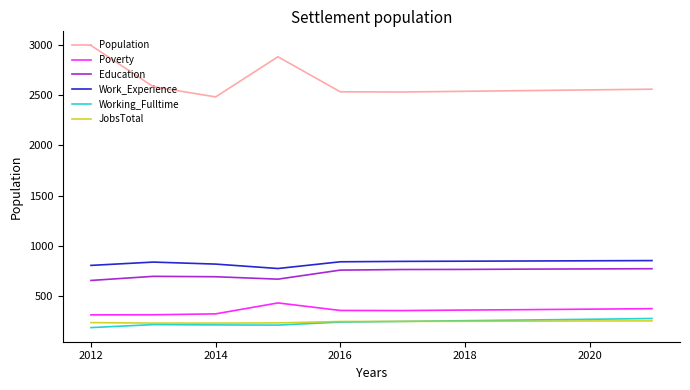

What is the lowest value of the Working_Fulltime series?

185